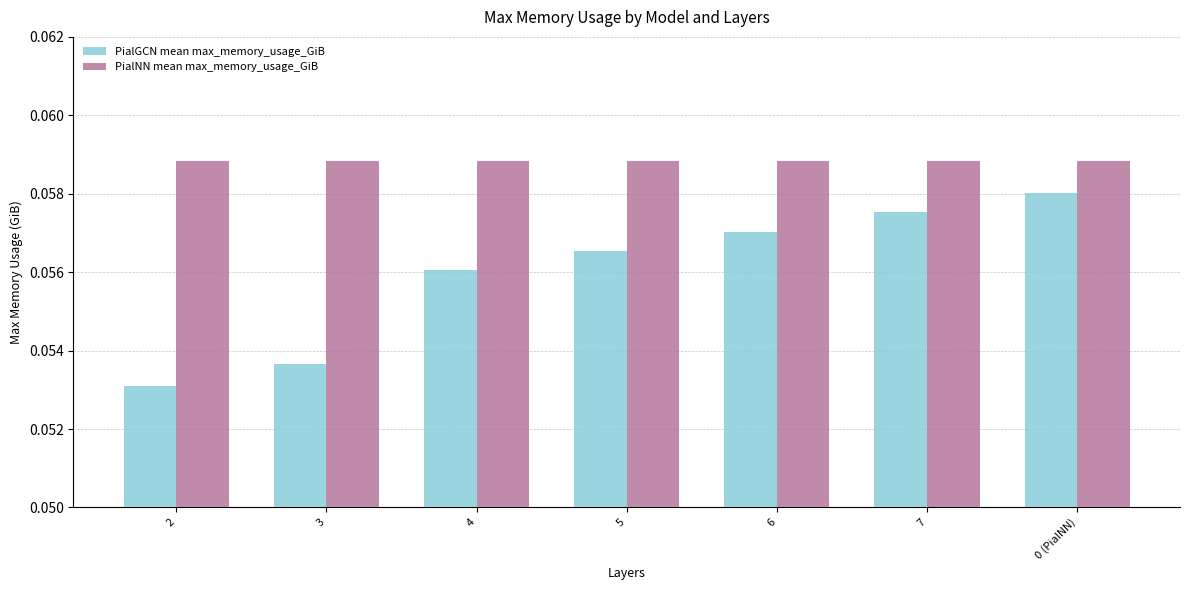

At which label does PialGCN mean max_memory_usage_GiB reach its peak?

0 (PialNN)